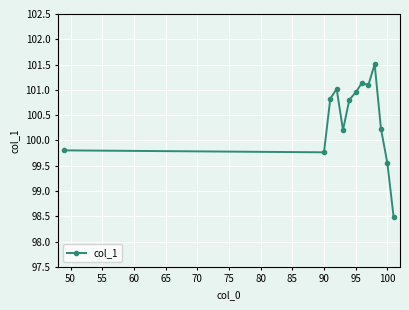

What is the greatest value displayed?

101.5